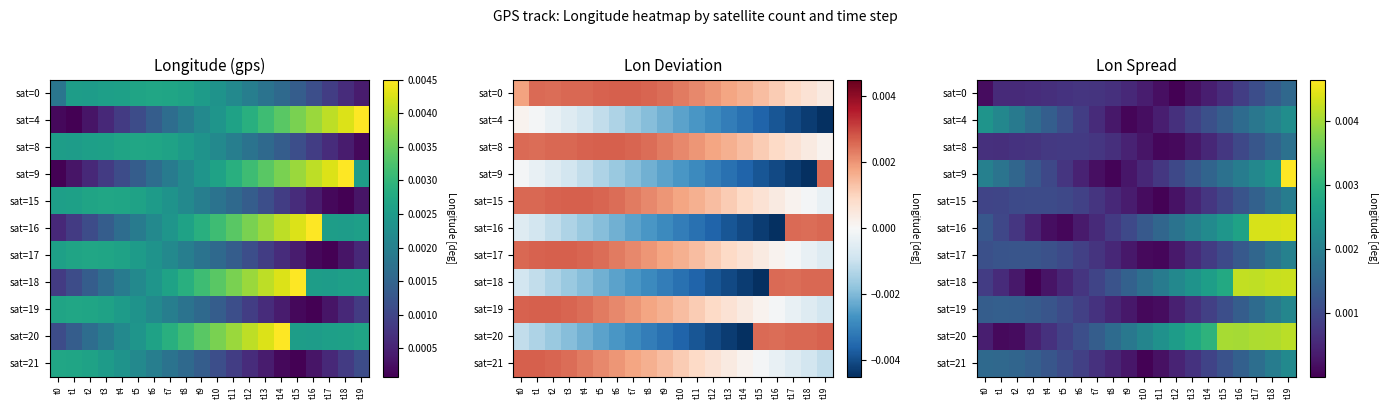

At which category is the sum across all series the highest?

t19